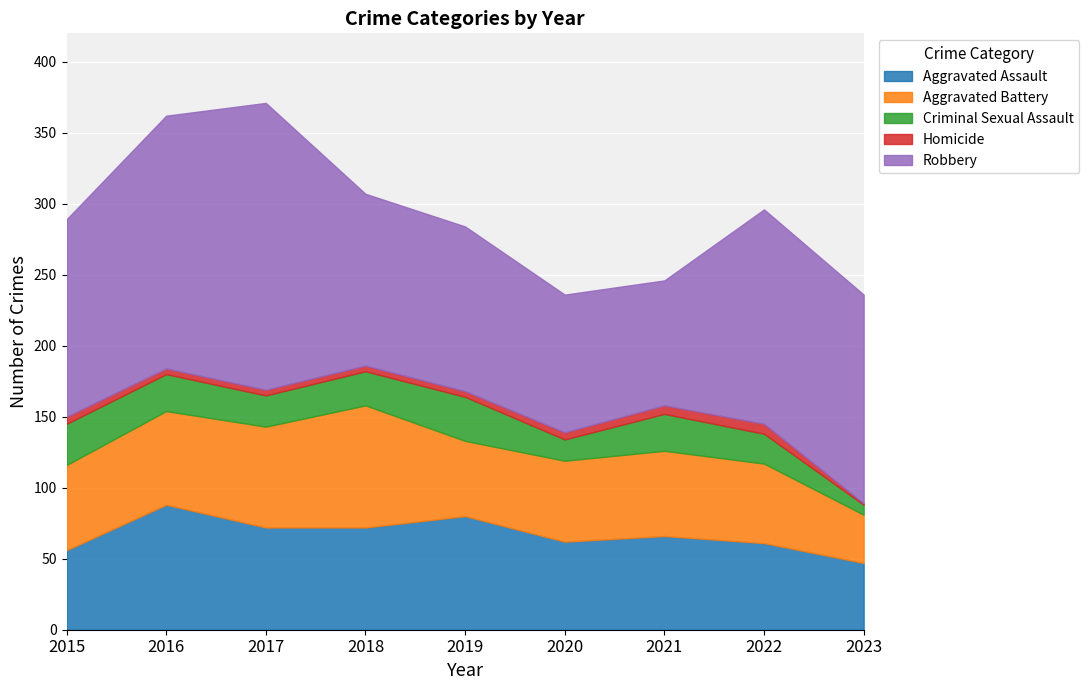

At how many categories does at least one series exceed 35?

9